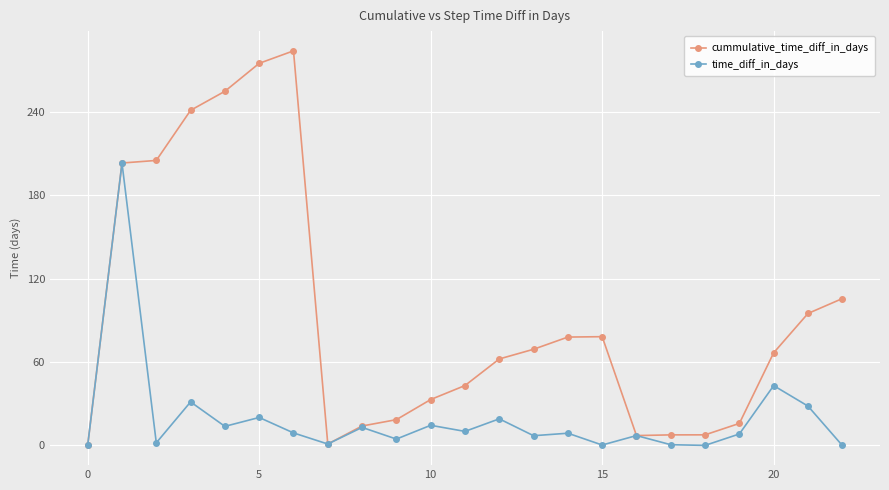

Rank the series by their maximum value, from lowest to highest.

time_diff_in_days, cummulative_time_diff_in_days